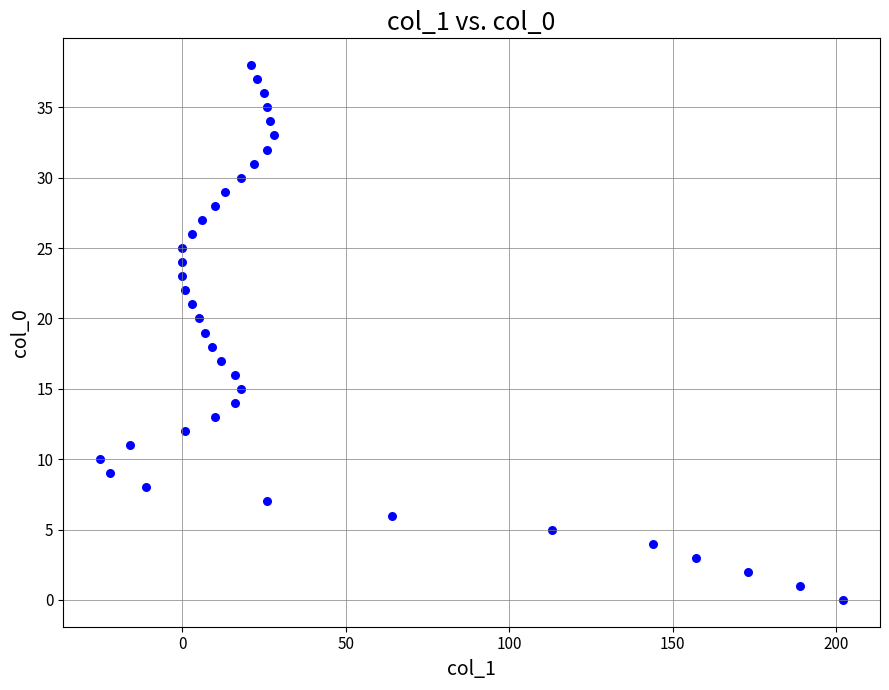

What is the range of Y values (max minus min)?

38